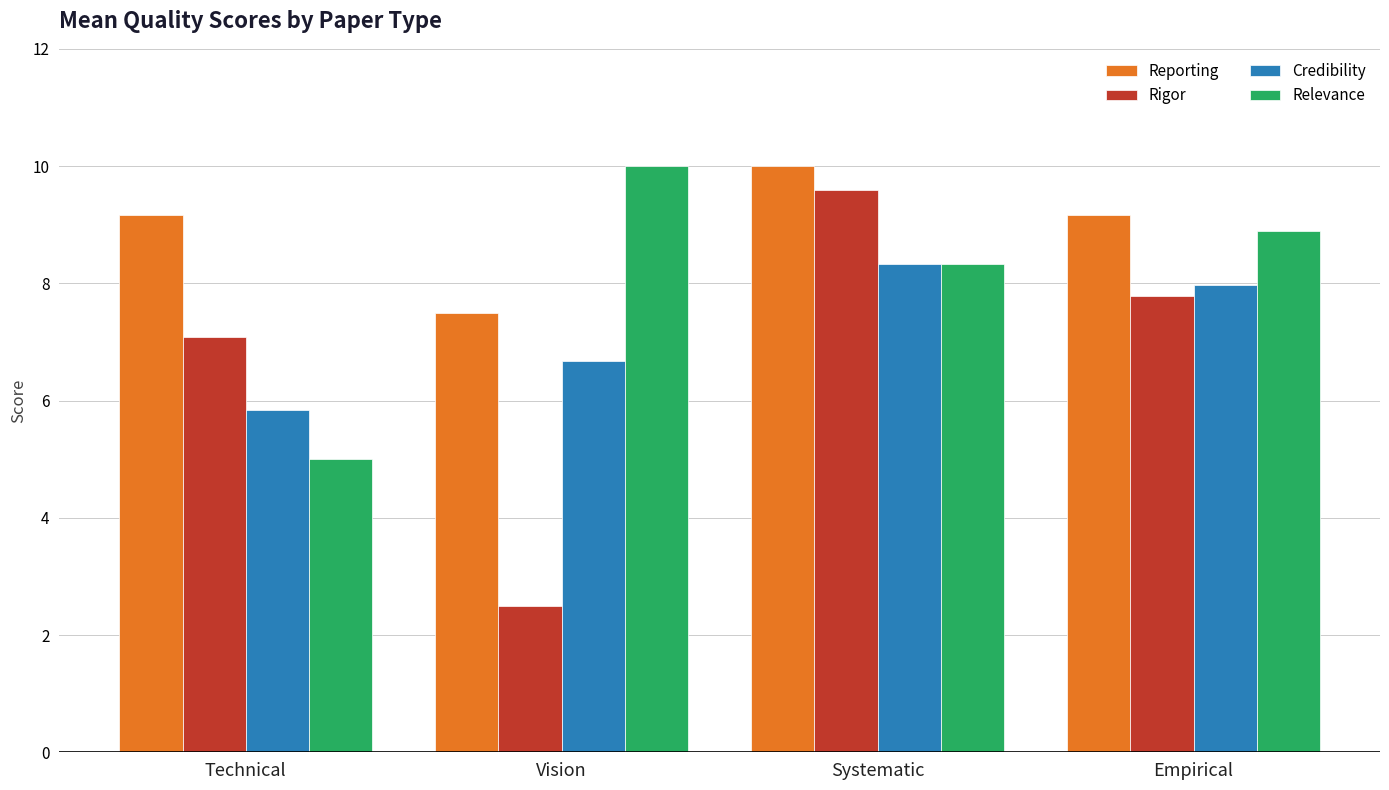

Which series has the widest spread of values?

Rigor